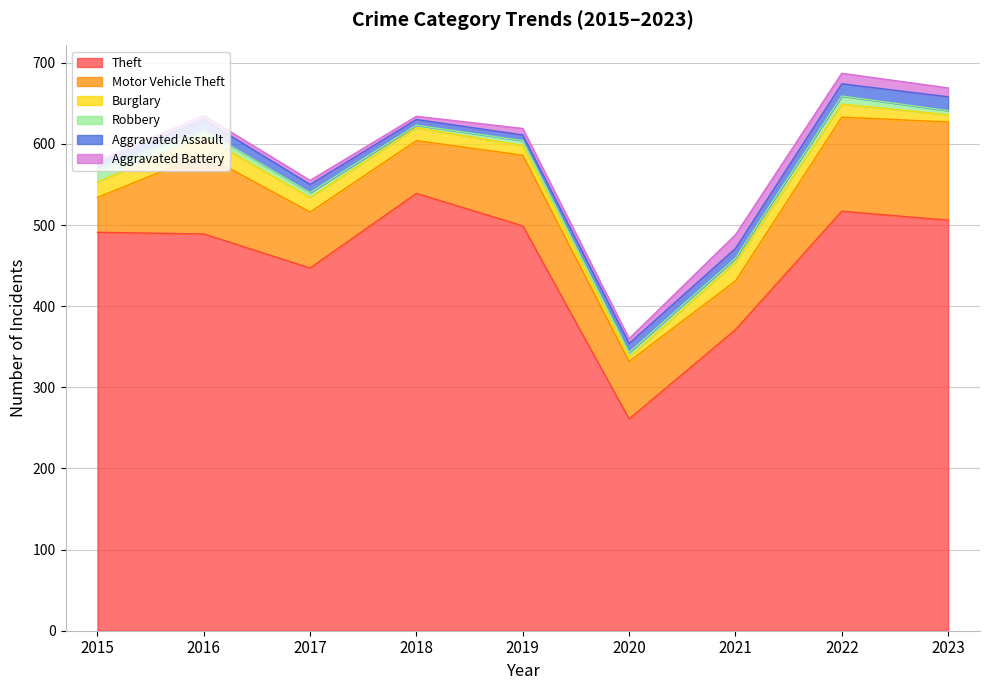

What is the difference between the maximum and minimum values in the Robbery series?

12